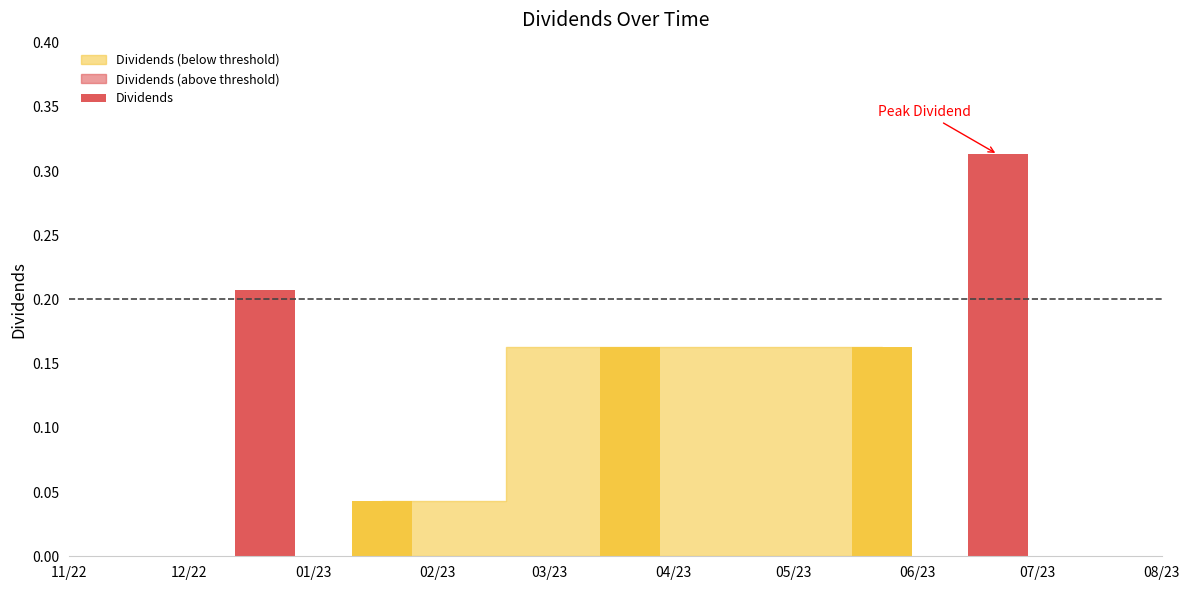

Rank the categories by value from lowest to highest.

2023-01-18, 2023-03-21, 2023-05-23, 2022-12-20, 2023-06-21